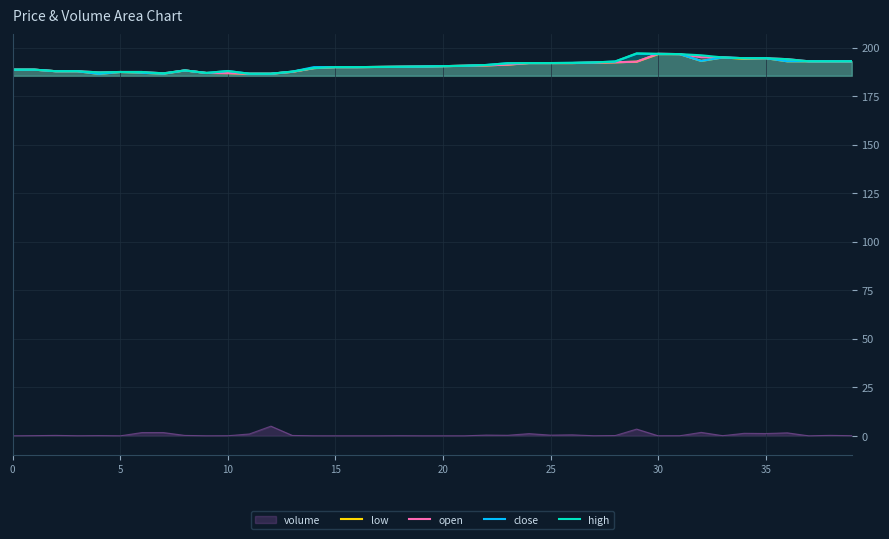

At which category is the sum across all series the highest?

30